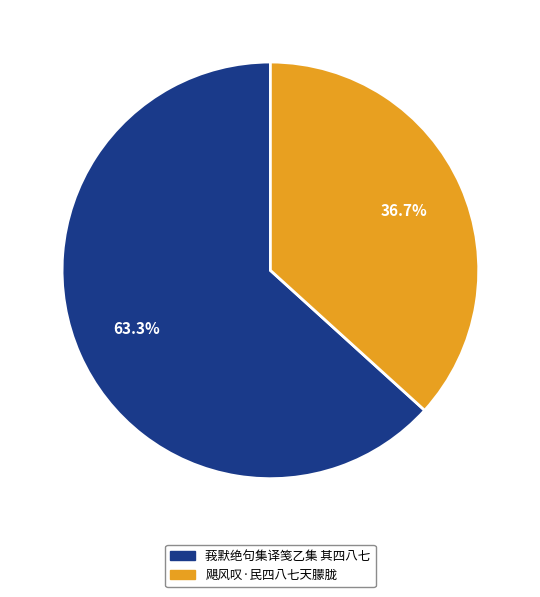

Does 飓风叹·民四八七天朦胧 represent more than half of the total?

No